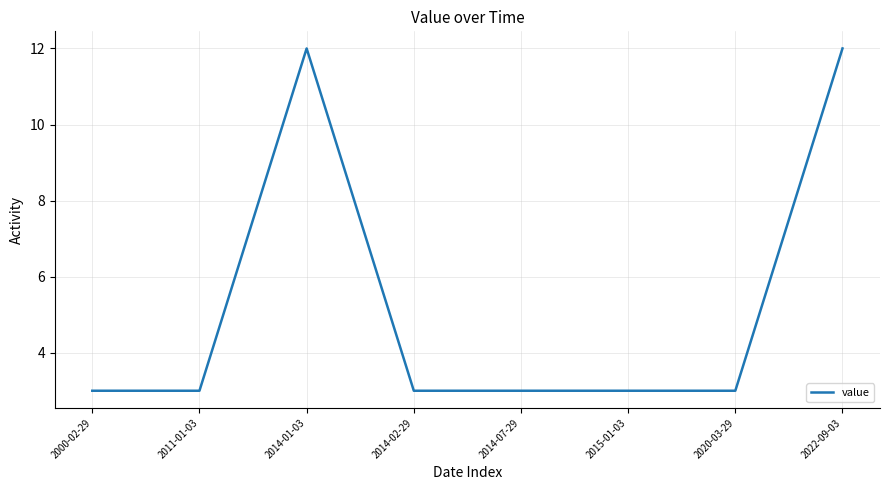

Reading right to left, list all the values displayed in this chart.

12	3	3	3	3	12	3	3